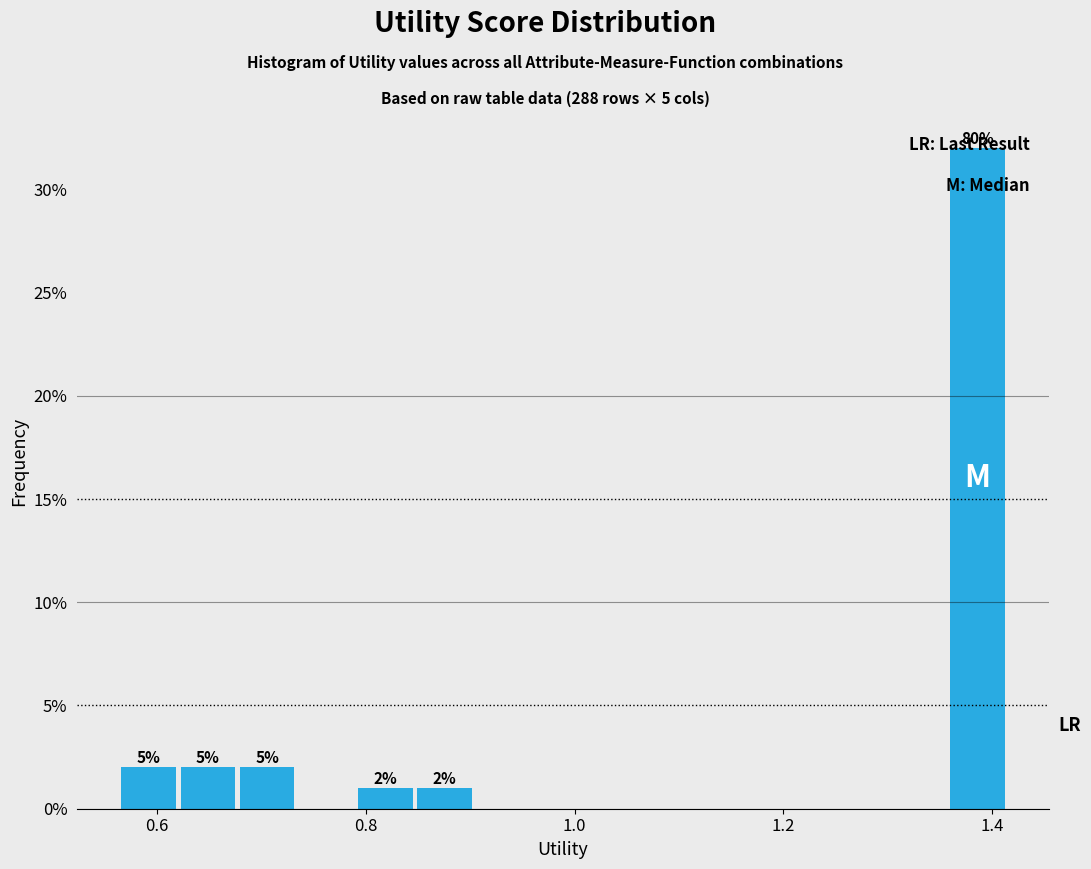

Read against the x-axis, roughly where is the centre of the tallest bar?

1.38